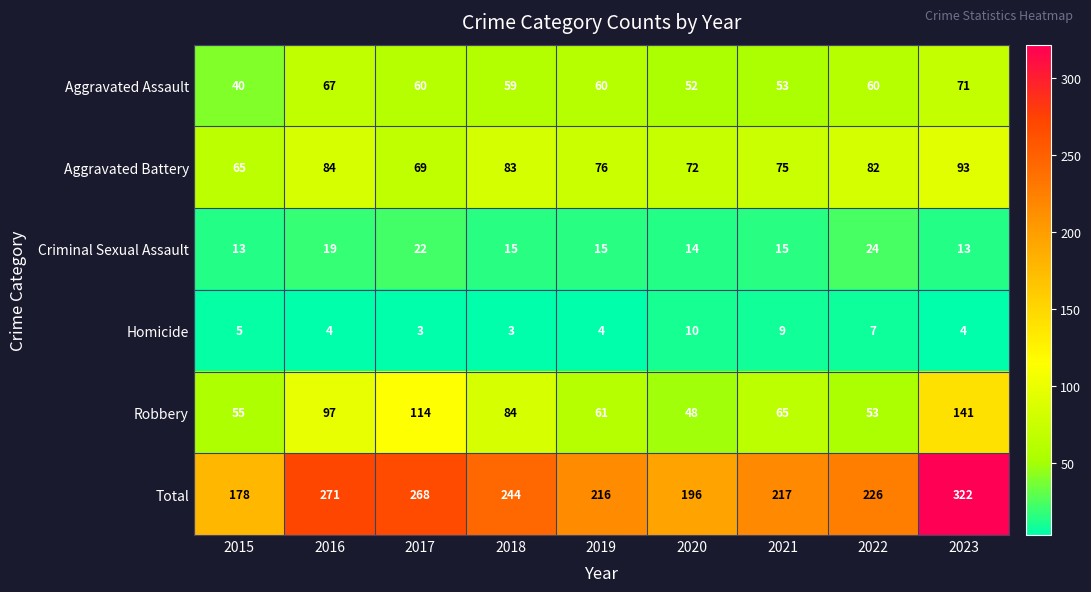

What value does the Homicide series have at 2023?

4